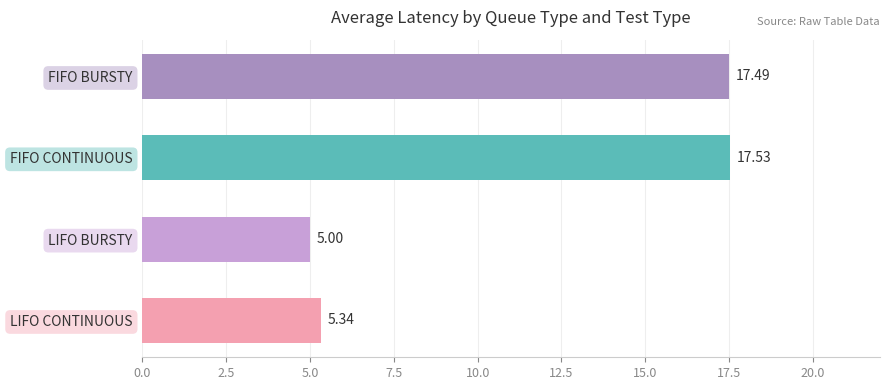

At which category does the chart reach its minimum across all series?

LIFO BURSTY